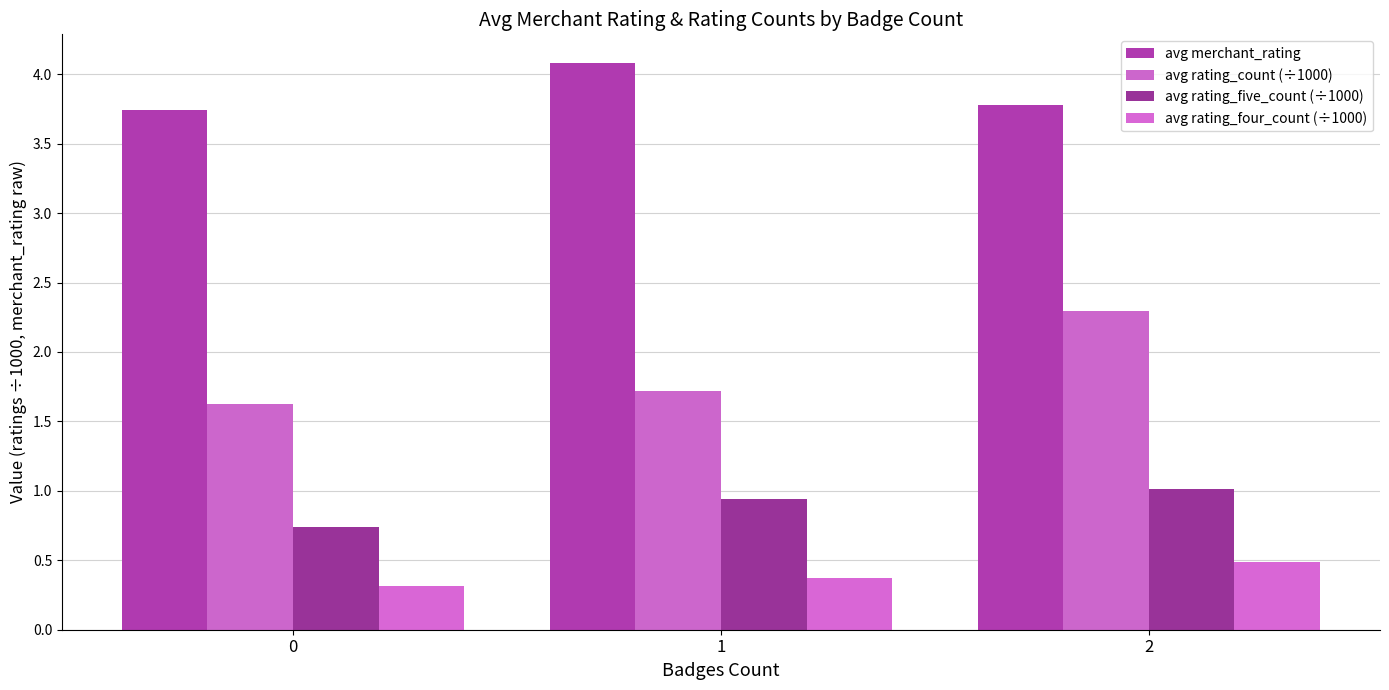

How many bars are there in each group?

4